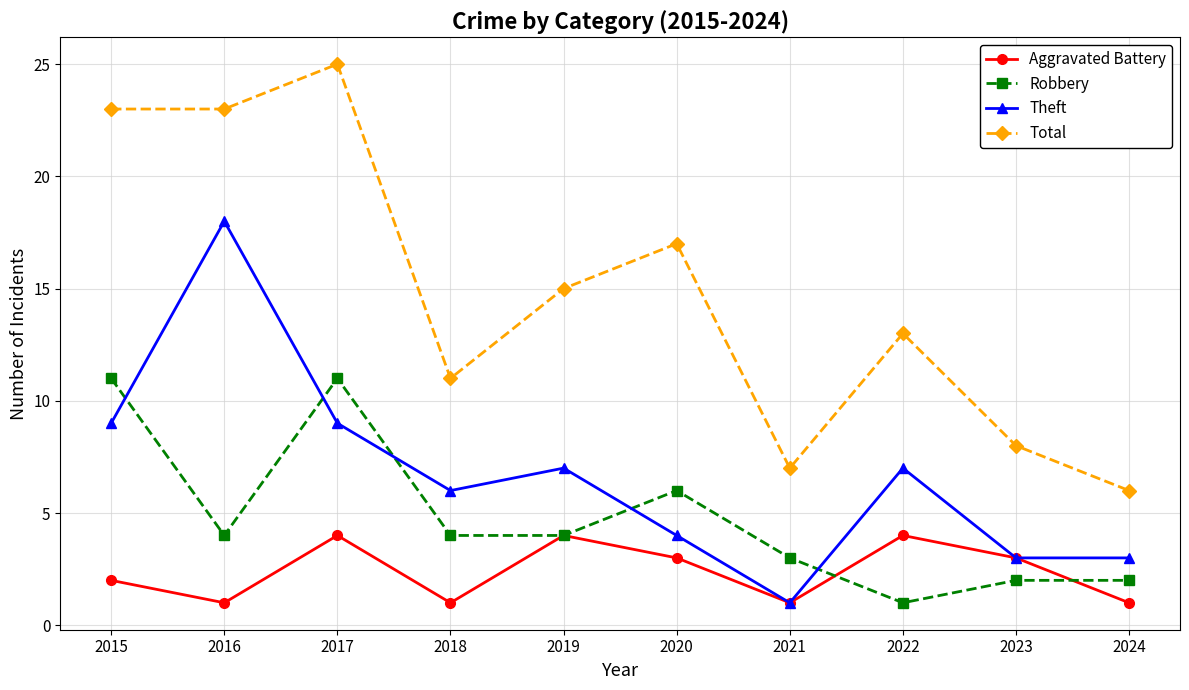

Reading left to right, transcribe all the data shown in this chart.

Aggravated Battery: 2015=2	2016=1	2017=4	2018=1	2019=4	2020=3	2021=1	2022=4	2023=3	2024=1
Robbery: 2015=11	2016=4	2017=11	2018=4	2019=4	2020=6	2021=3	2022=1	2023=2	2024=2
Theft: 2015=9	2016=18	2017=9	2018=6	2019=7	2020=4	2021=1	2022=7	2023=3	2024=3
Total: 2015=23	2016=23	2017=25	2018=11	2019=15	2020=17	2021=7	2022=13	2023=8	2024=6